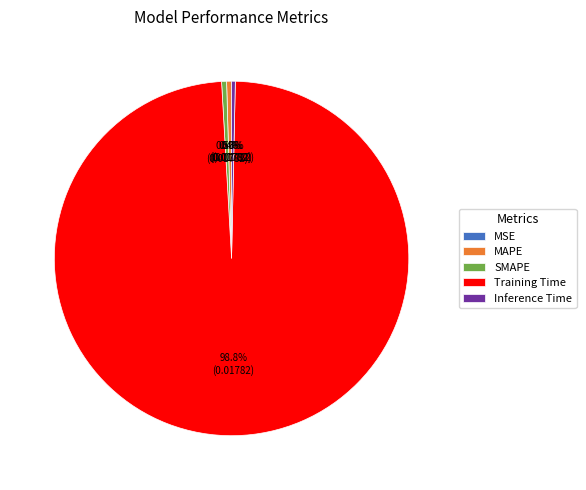

Does Training Time account for over 50% of the chart?

Yes